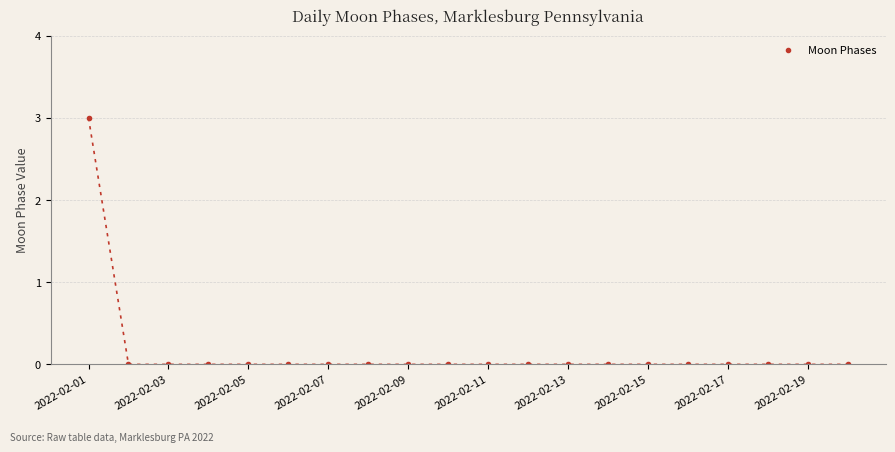

How many categories are shown in the chart?

20